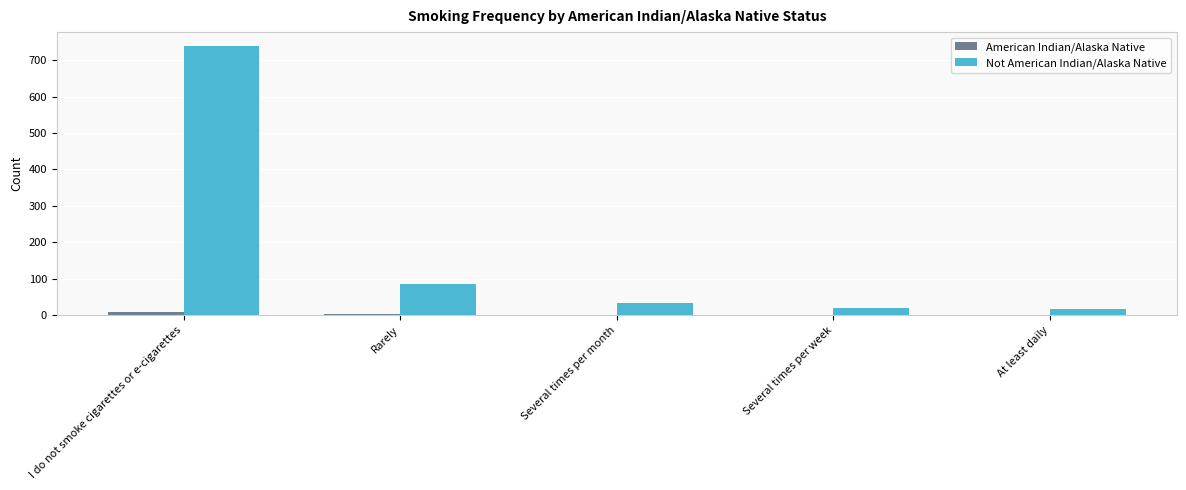

Is the value of Not American Indian/Alaska Native at Rarely greater than the value of American Indian/Alaska Native at I do not smoke cigarettes or e-cigarettes?

Yes